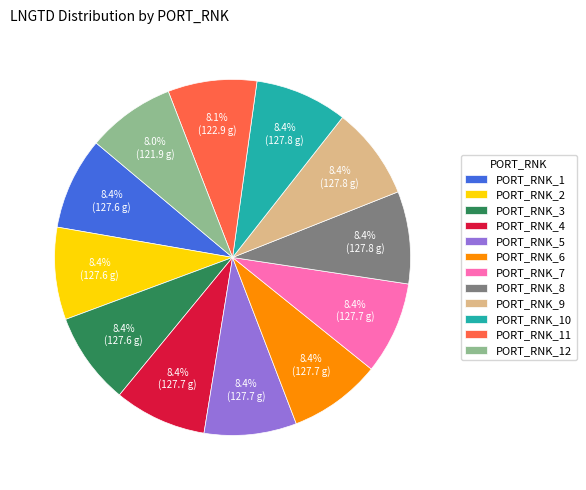

What percentage do PORT_RNK_11 and PORT_RNK_4 together represent?

16.5%